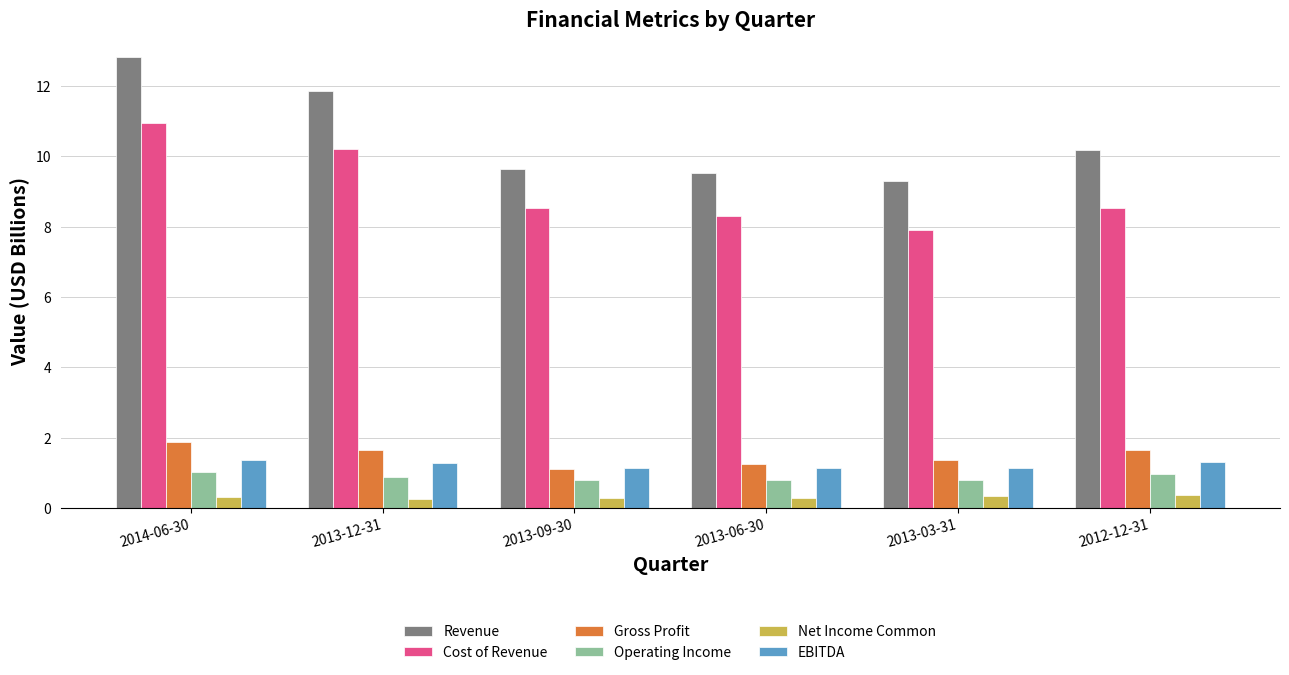

What is the label of the 5th bar from the right?

2013-12-31